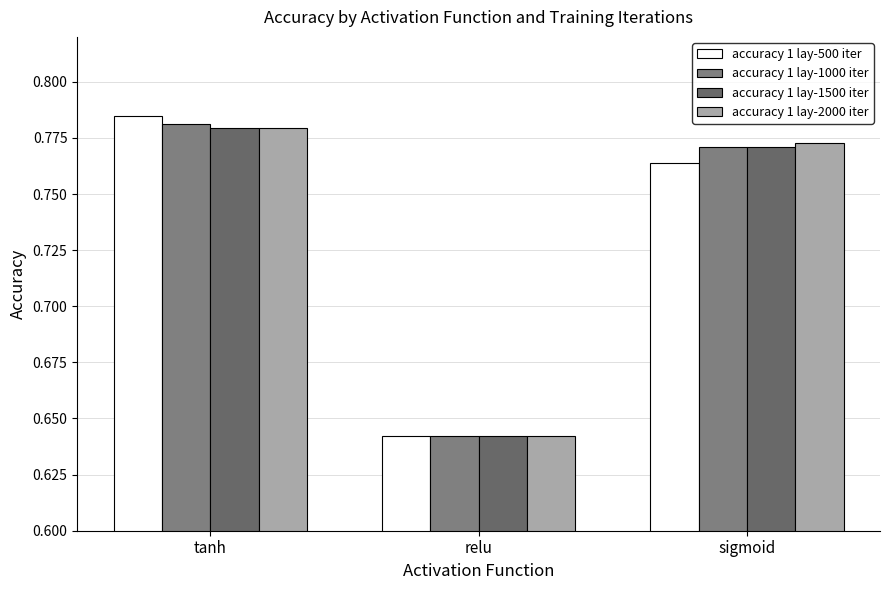

What are all the series names shown in the legend?

accuracy 1 lay-500 iter, accuracy 1 lay-1000 iter, accuracy 1 lay-1500 iter, accuracy 1 lay-2000 iter